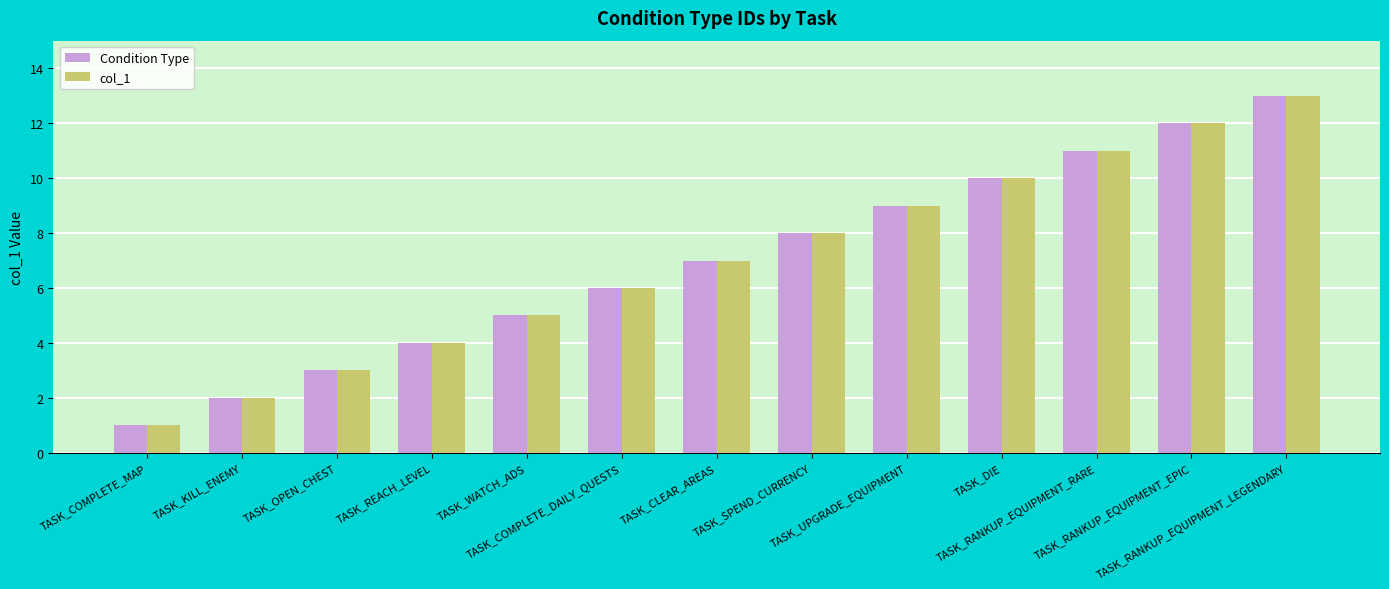

Is it true that Condition Type equals 2 at TASK_KILL_ENEMY?

True